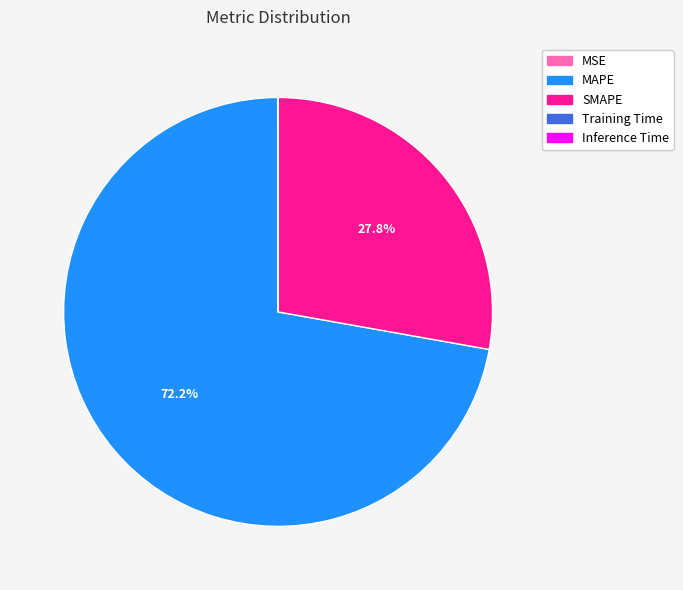

To the nearest percent, what is the average slice percentage?

20%